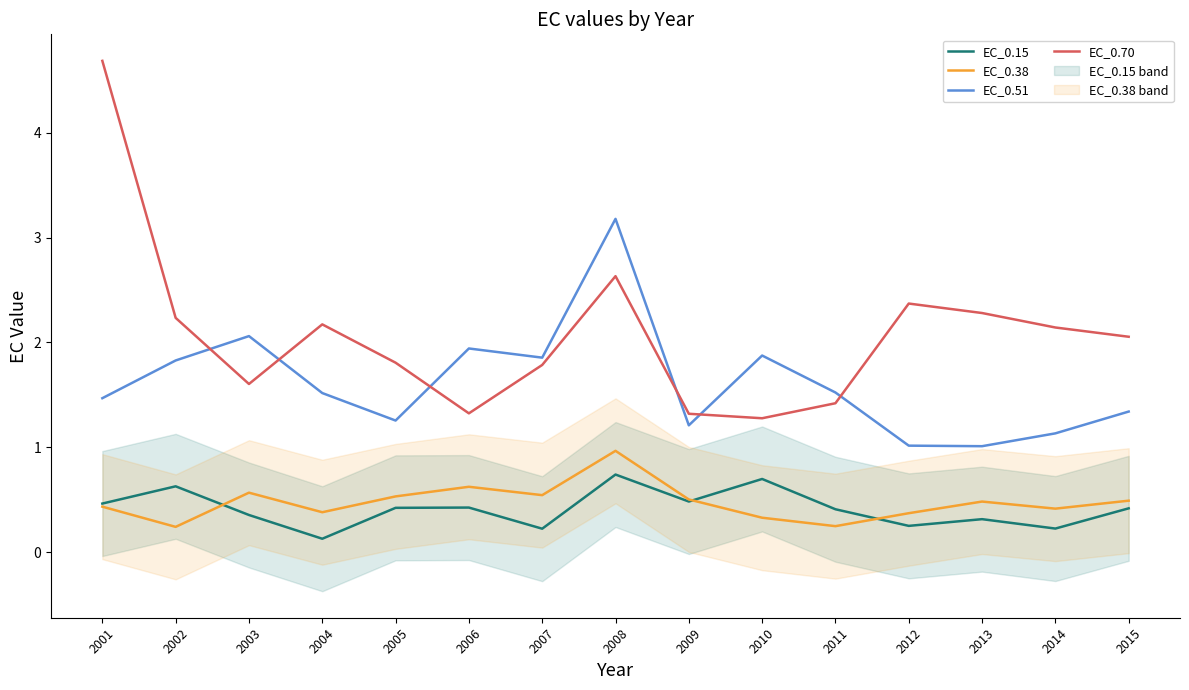

List the labels in order of EC_0.15 value, largest first.

2008, 2010, 2002, 2009, 2001, 2006, 2005, 2015, 2011, 2003, 2013, 2012, 2014, 2007, 2004